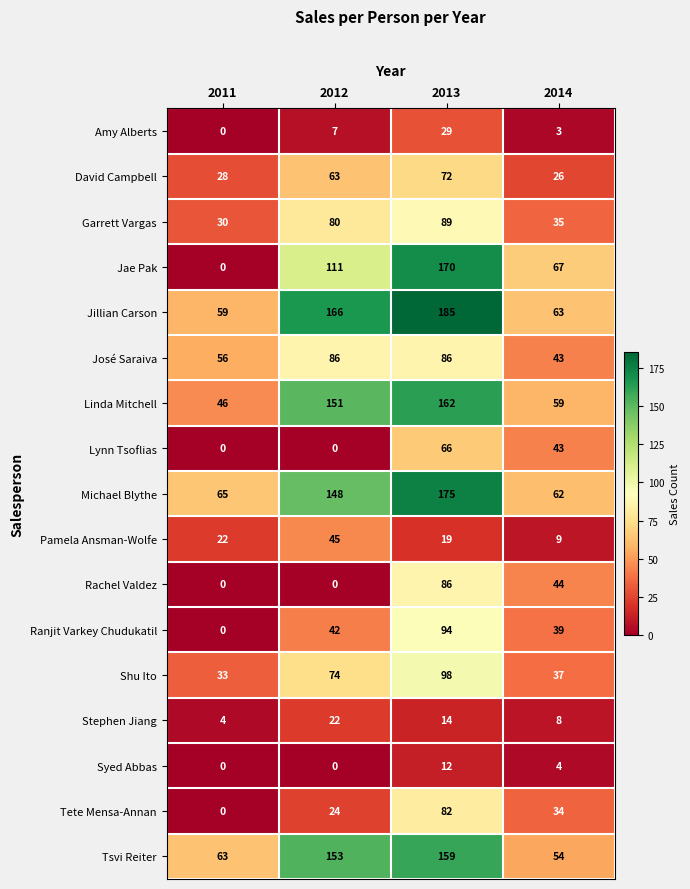

The value of Tsvi Reiter at 2014 is 80. True or false?

False